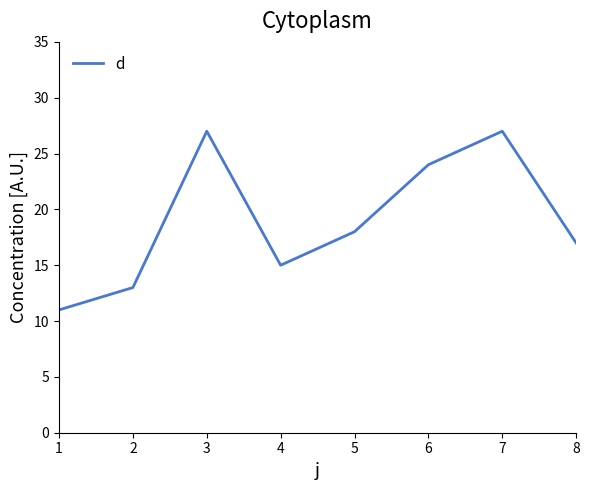

What is the sum of all values?

152